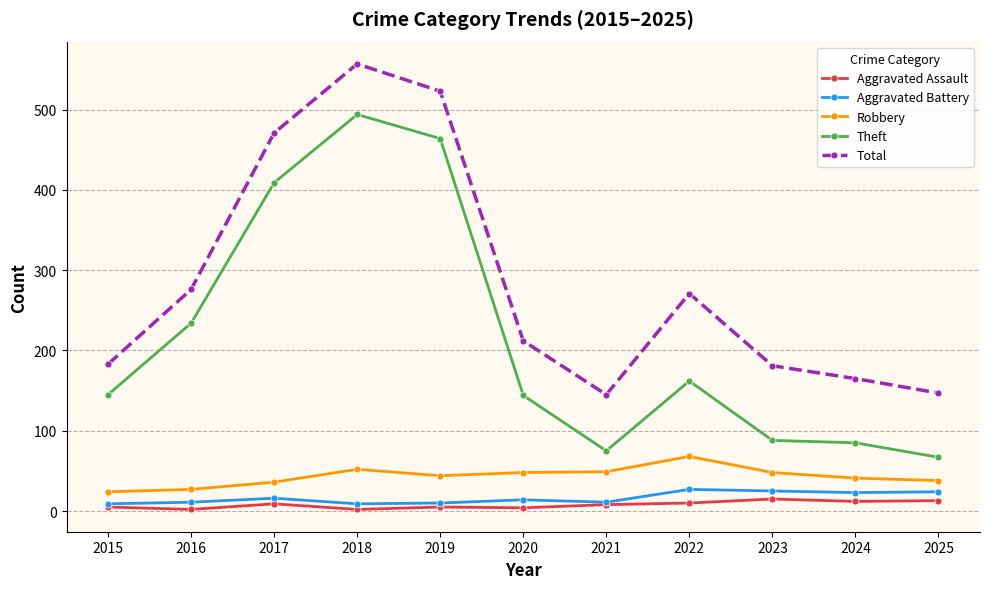

What is the difference between the highest and lowest values at 2023?

166